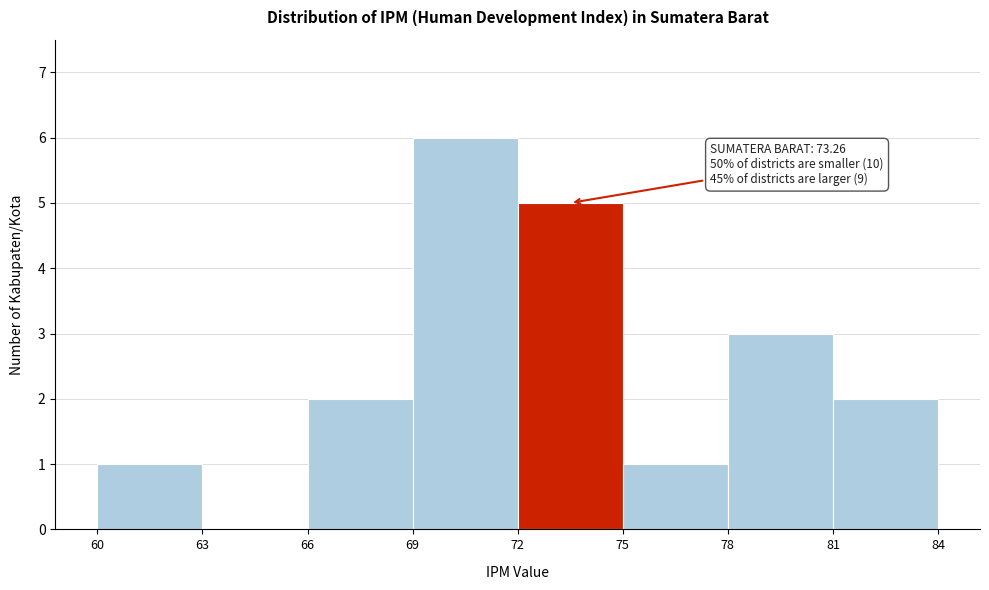

Which range on the x-axis has the tallest bar?

69 to 72